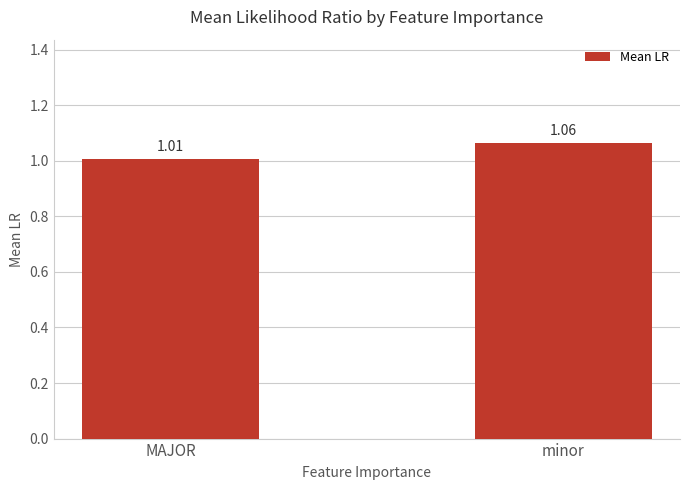

How many data points does each series have?

2